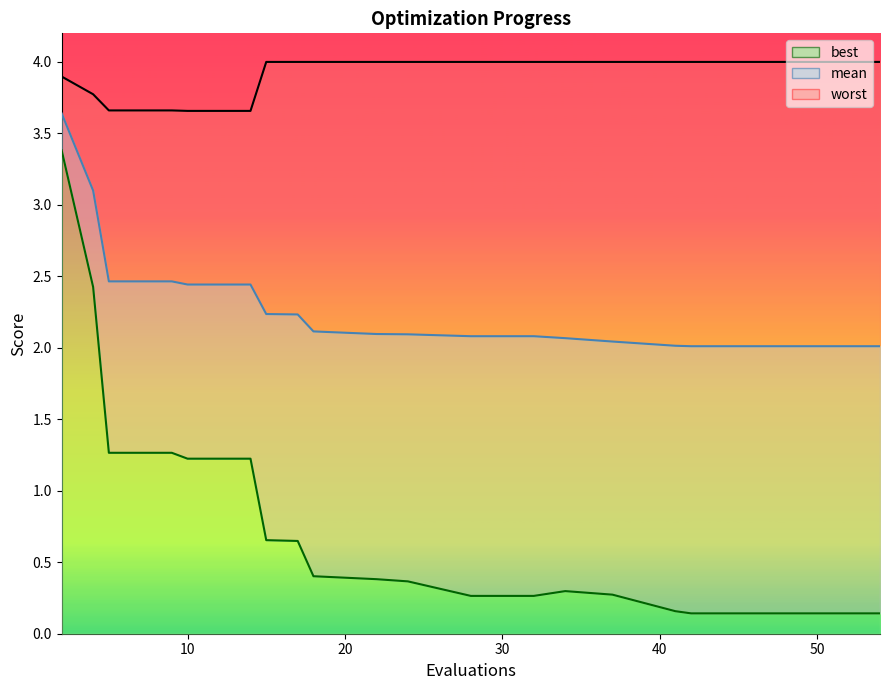

Which series has the largest total across all categories?

worst